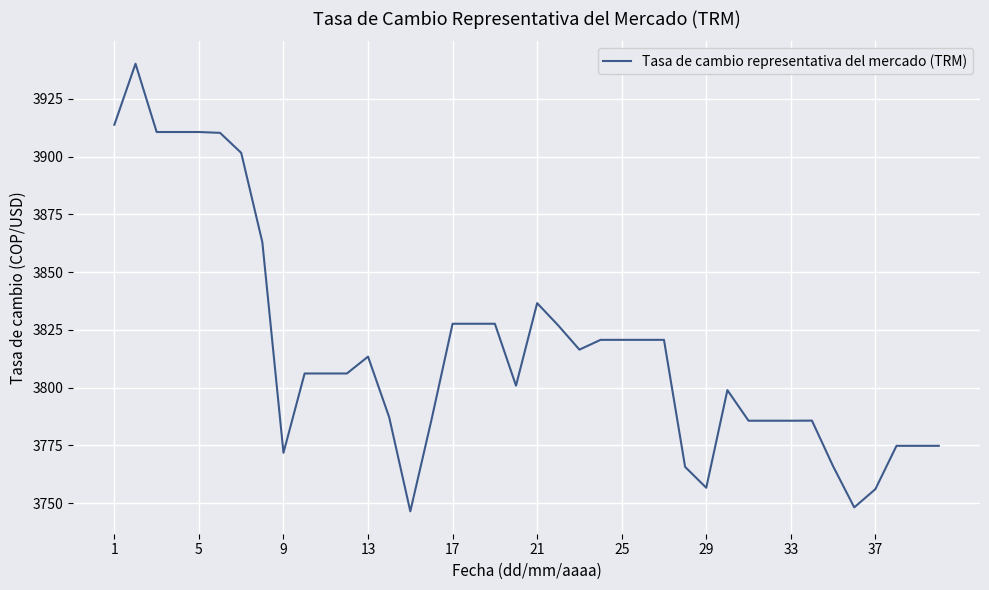

What is the difference between the maximum and minimum values?

193.8